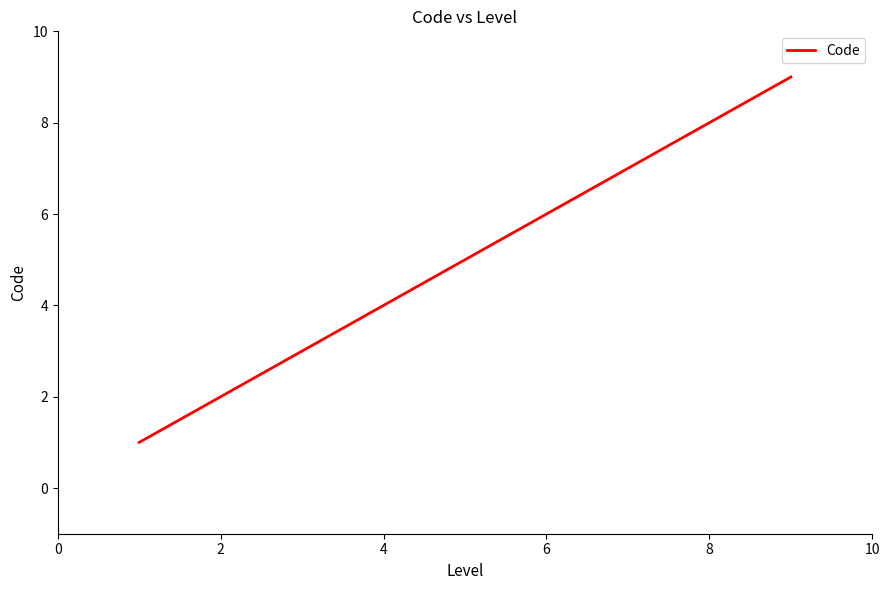

Is this an area chart (filled region under the line)?

No